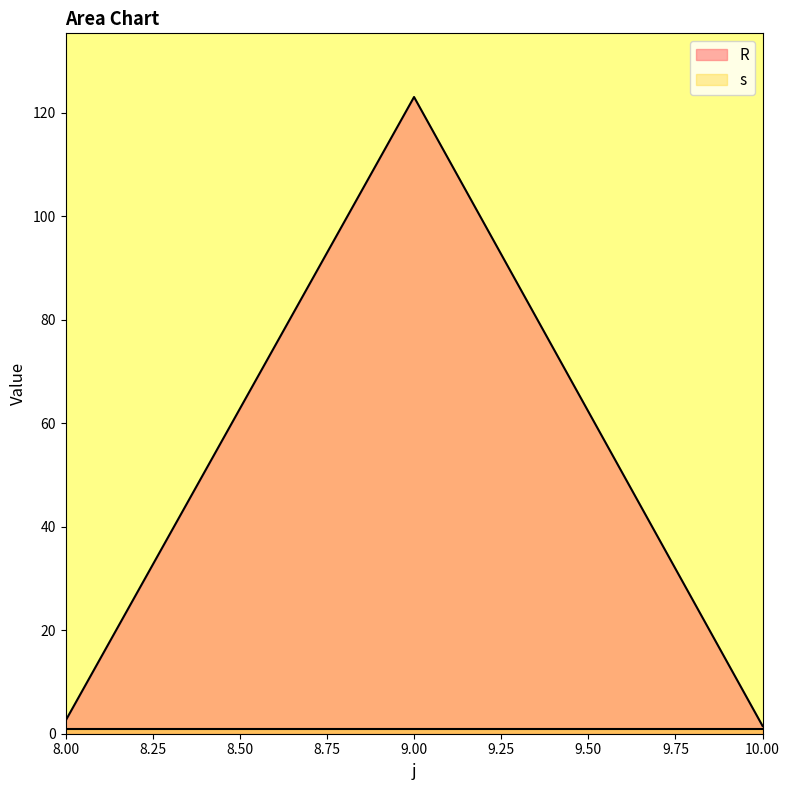

How many categories are shown in the chart?

3